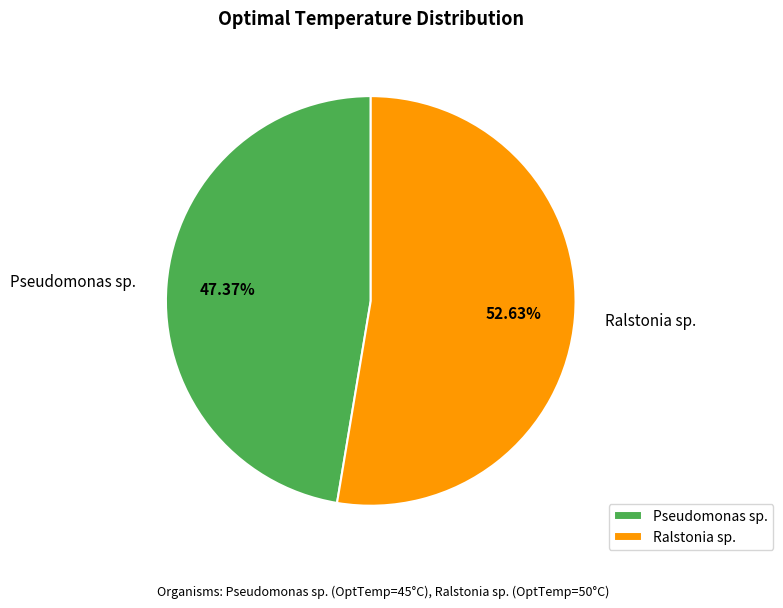

To the nearest percent, what is the average slice percentage?

50%